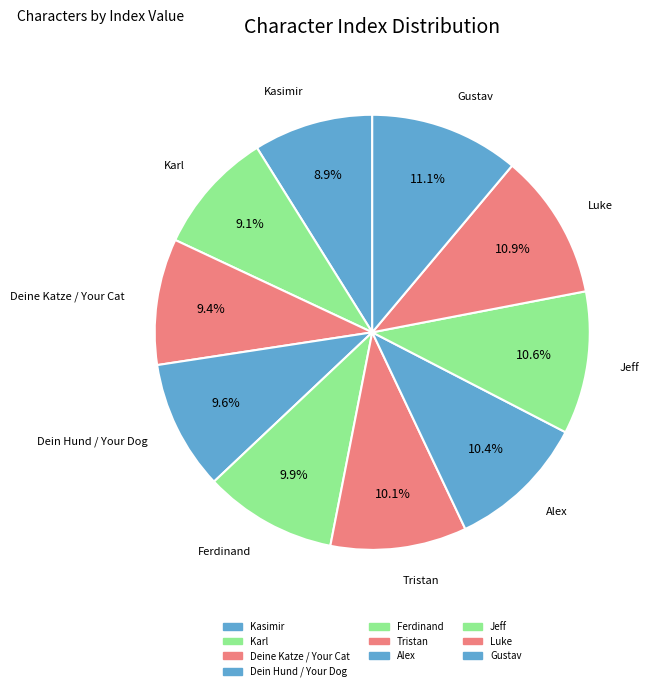

Which slice is the smallest?

Kasimir